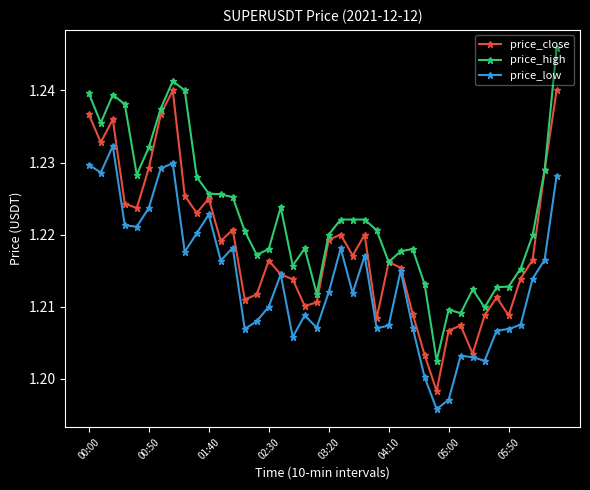

How many price_high values are between 1 and 2?

40